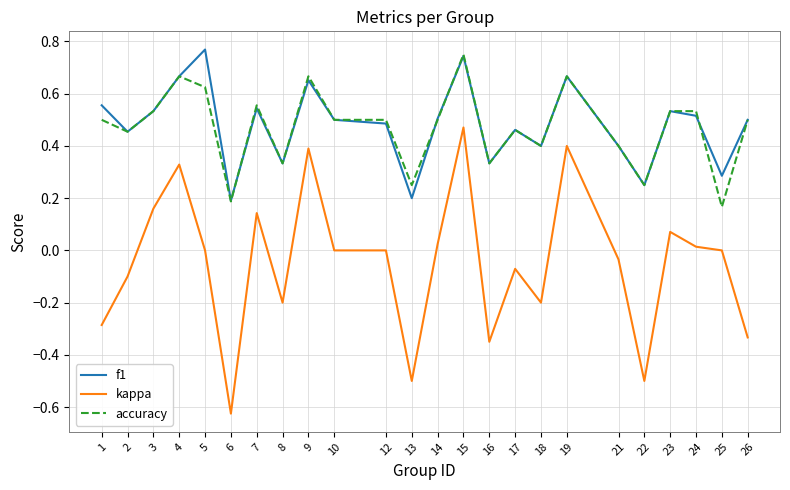

At which label does accuracy reach its minimum?

25